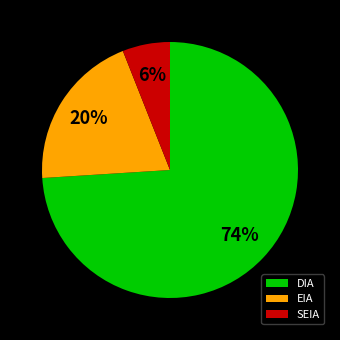

To the nearest percent, what is the combined percentage of DIA and SEIA?

80%